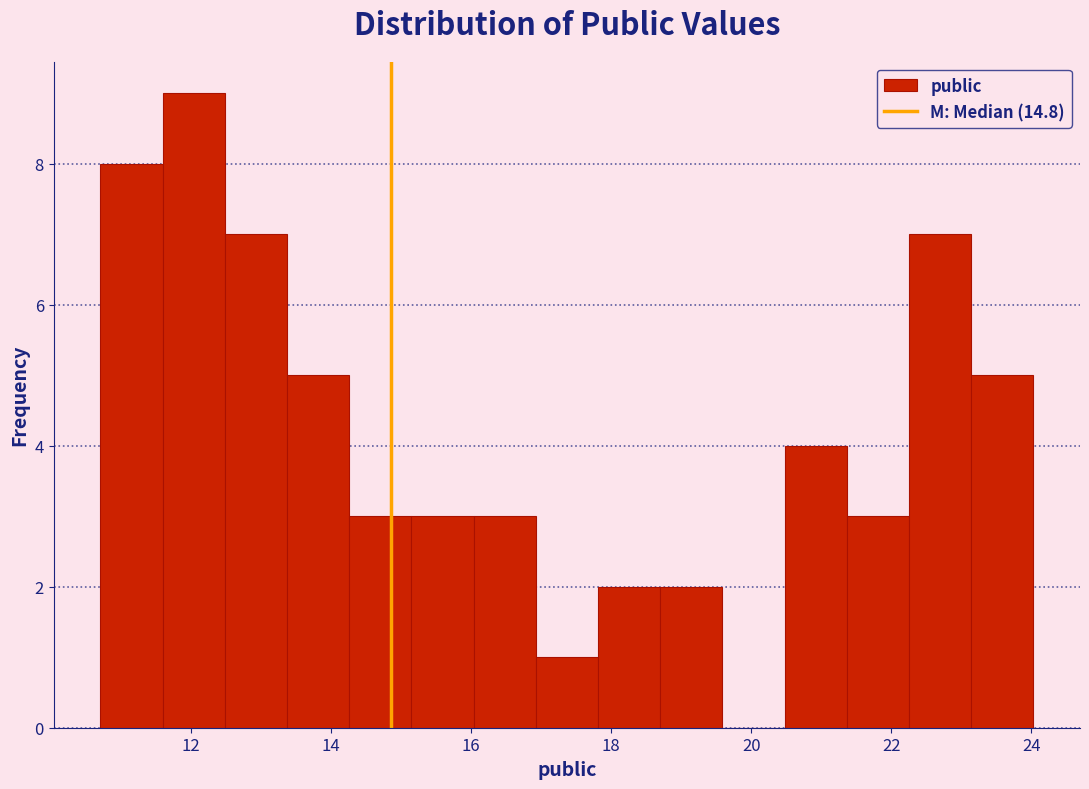

Over which range of the x-axis is the bar tallest?

11.6 to 12.4